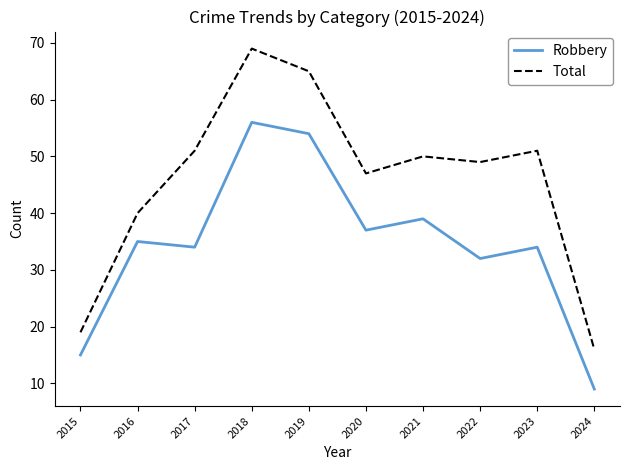

Where does the Total series first go above 50?

2017